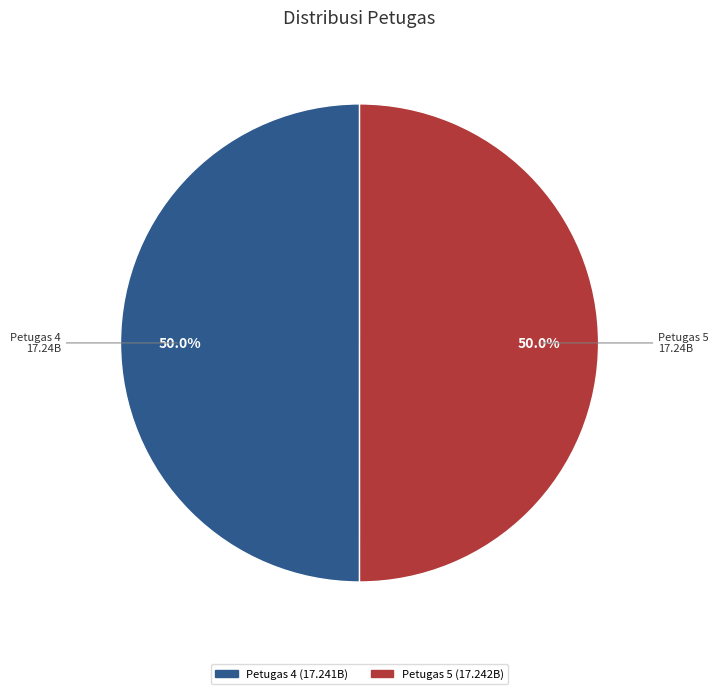

How much of the chart is everything except Petugas 4?

50.0%